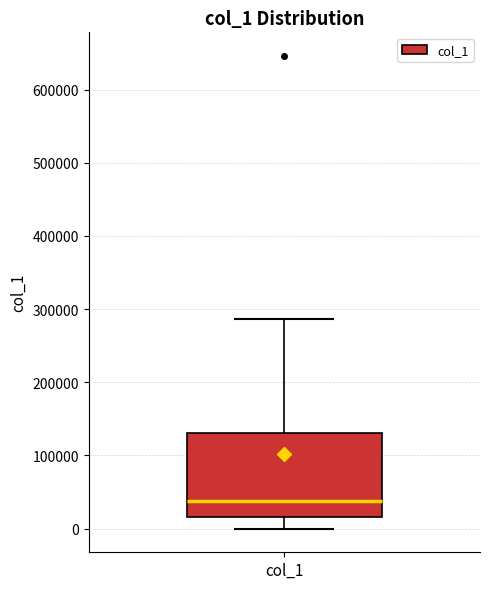

Where is the lower edge of the box for col_1 on the y-axis? The values are not printed on the chart, so give them approximately, as read against the axis.

20000